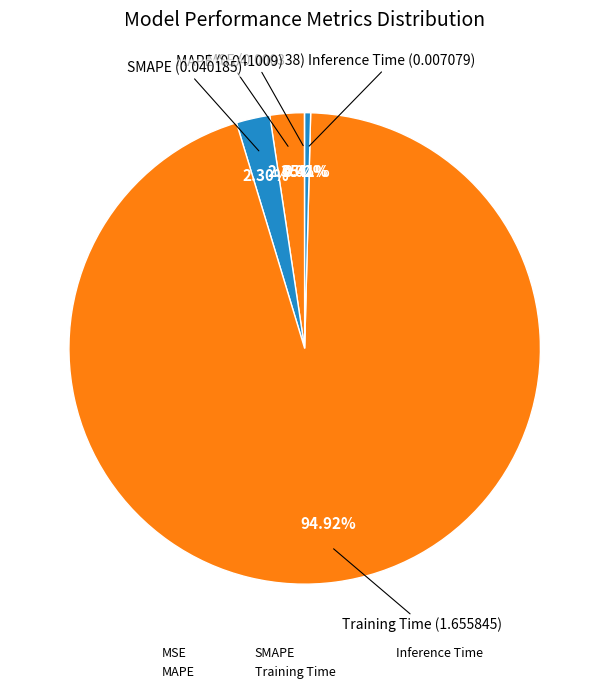

Which category has the biggest portion of the pie?

Training Time